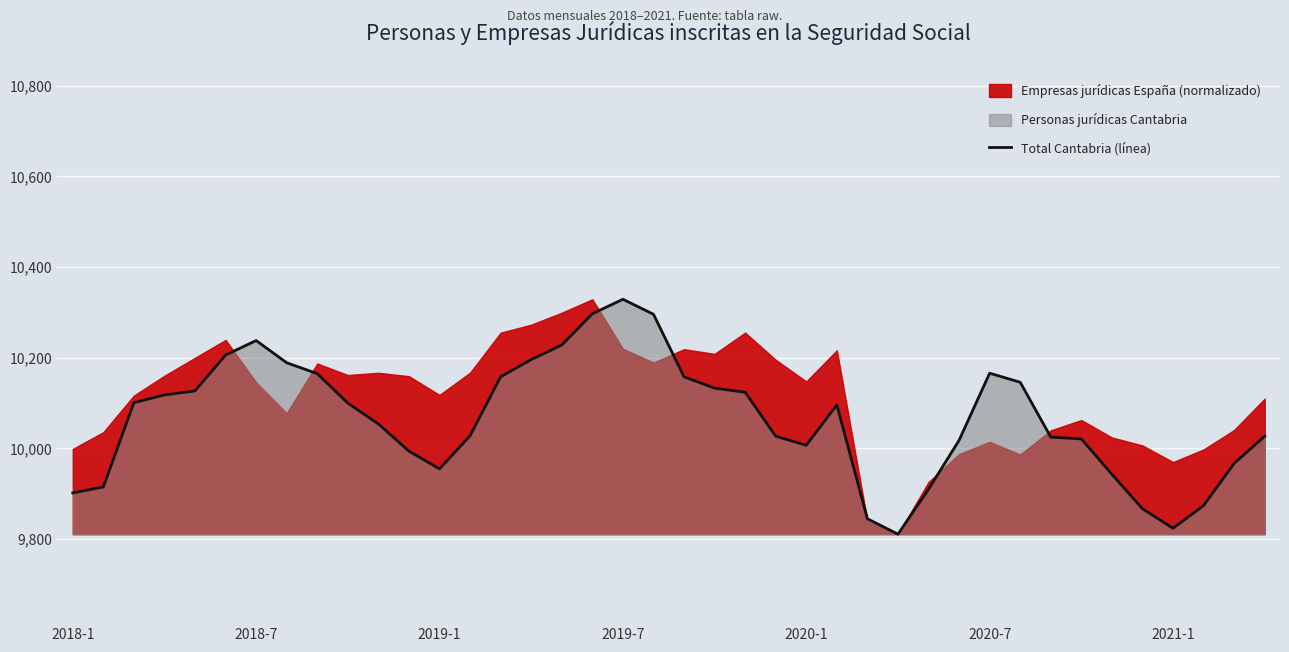

How many points are higher than both their immediate neighbors (excluding endpoints)?

4